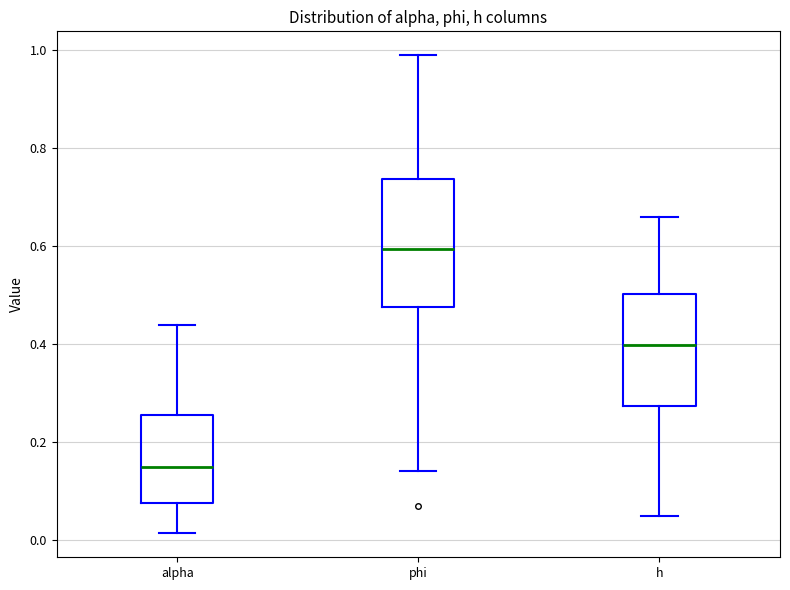

Reading left to right, transcribe this box plot: for each box, give where its median line is, the range the box spans, and where its two whiskers end, as read against the y-axis. The values are not printed on the chart, so give them approximately, as read against the axis.

alpha: median 0.14, box 0.08 to 0.26, whiskers 0.02 to 0.44
phi: median 0.60, box 0.48 to 0.74, whiskers 0.14 to 0.98
h: median 0.40, box 0.28 to 0.50, whiskers 0.04 to 0.66